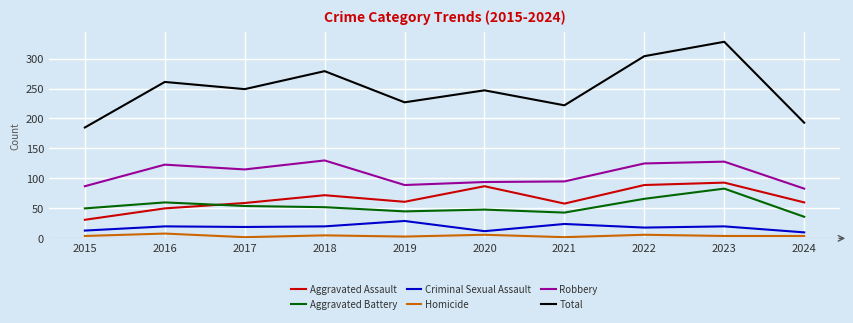

Rank the series at 2018 from highest to lowest value.

Total, Robbery, Aggravated Assault, Aggravated Battery, Criminal Sexual Assault, Homicide